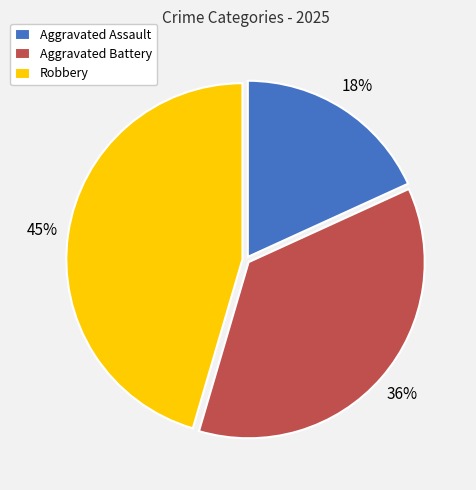

Rank the categories by value from highest to lowest.

Robbery, Aggravated Battery, Aggravated Assault